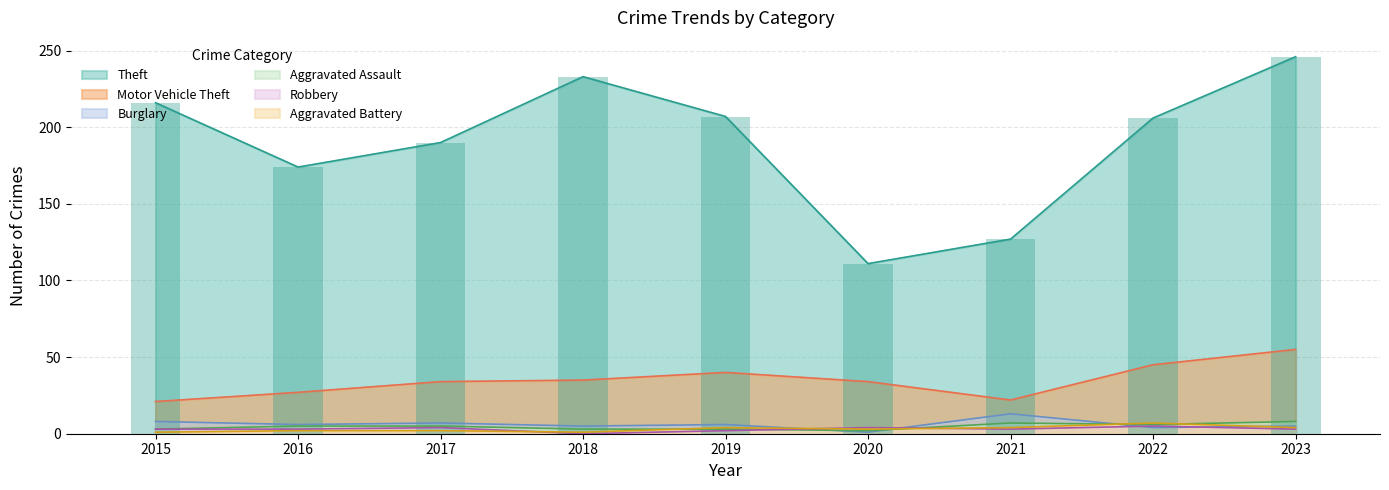

What is the average value of the Robbery series?

3